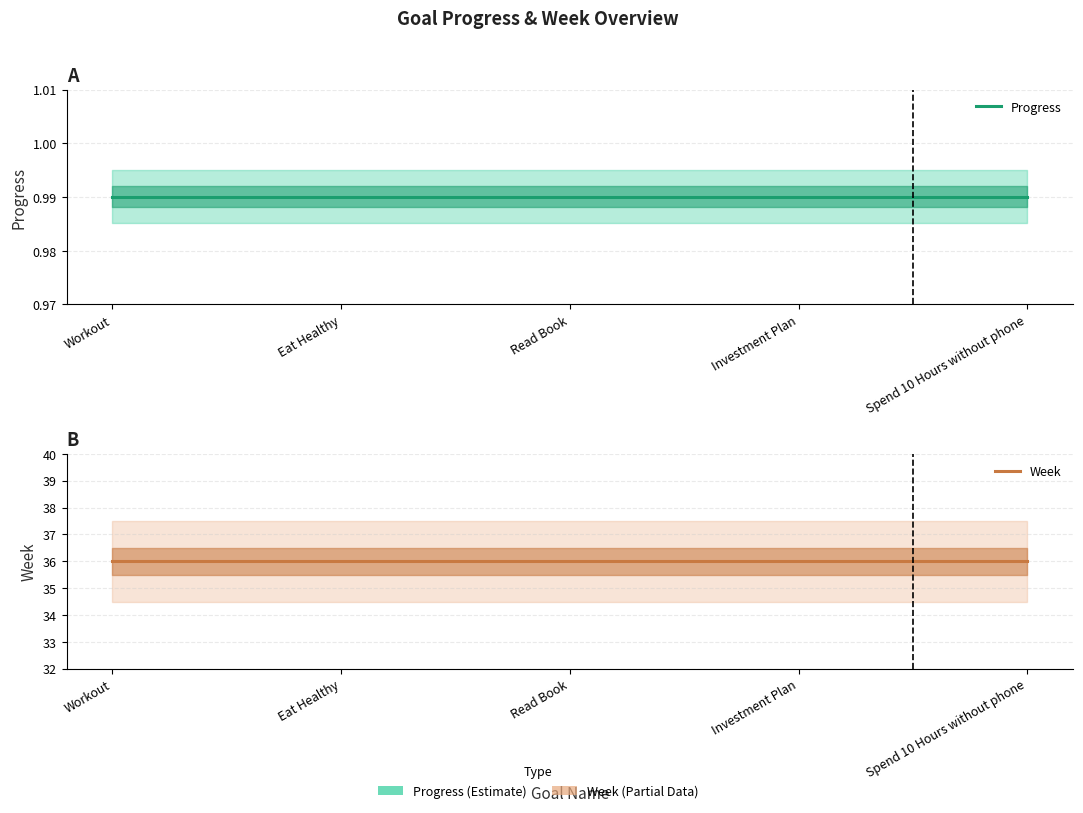

What is the label of the 1st point from the left?

Workout